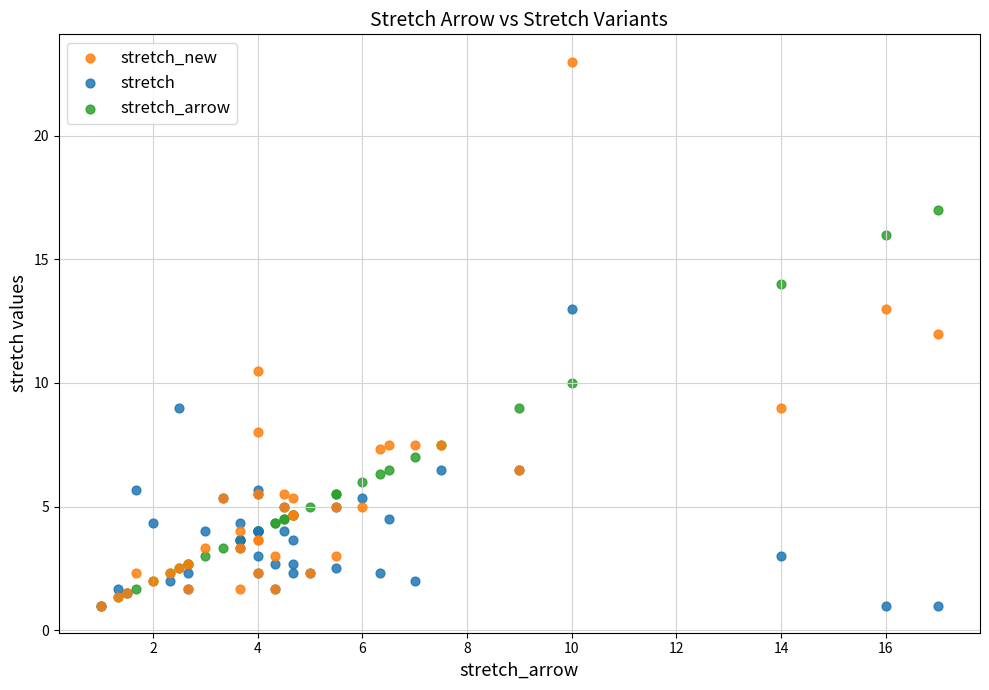

Which series has the widest spread of Y values?

stretch_new